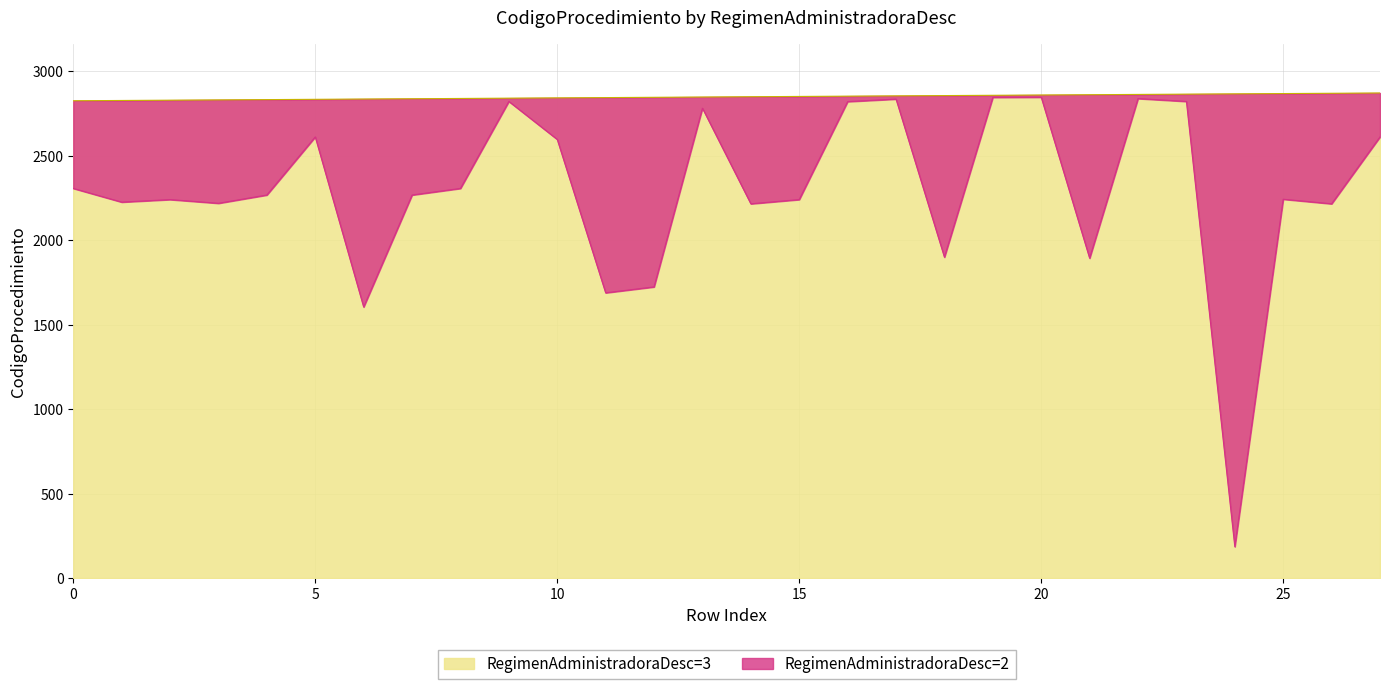

Is it true that the value at 26 is 2216?

True